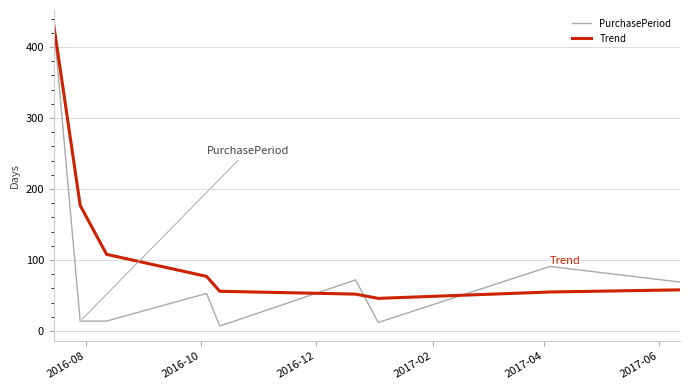

Which series has the widest spread of values?

PurchasePeriod